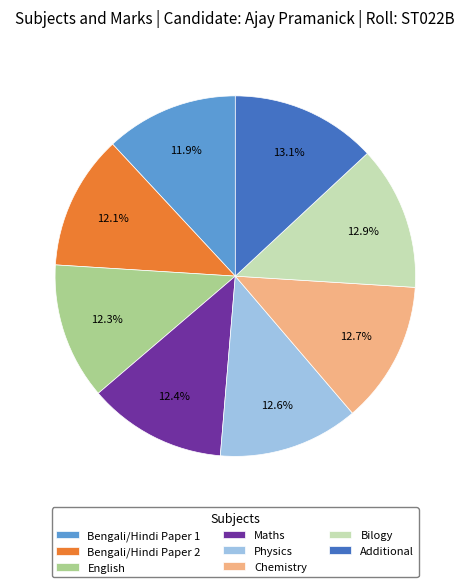

To the nearest percent, what percentage of the pie is Bilogy?

13%